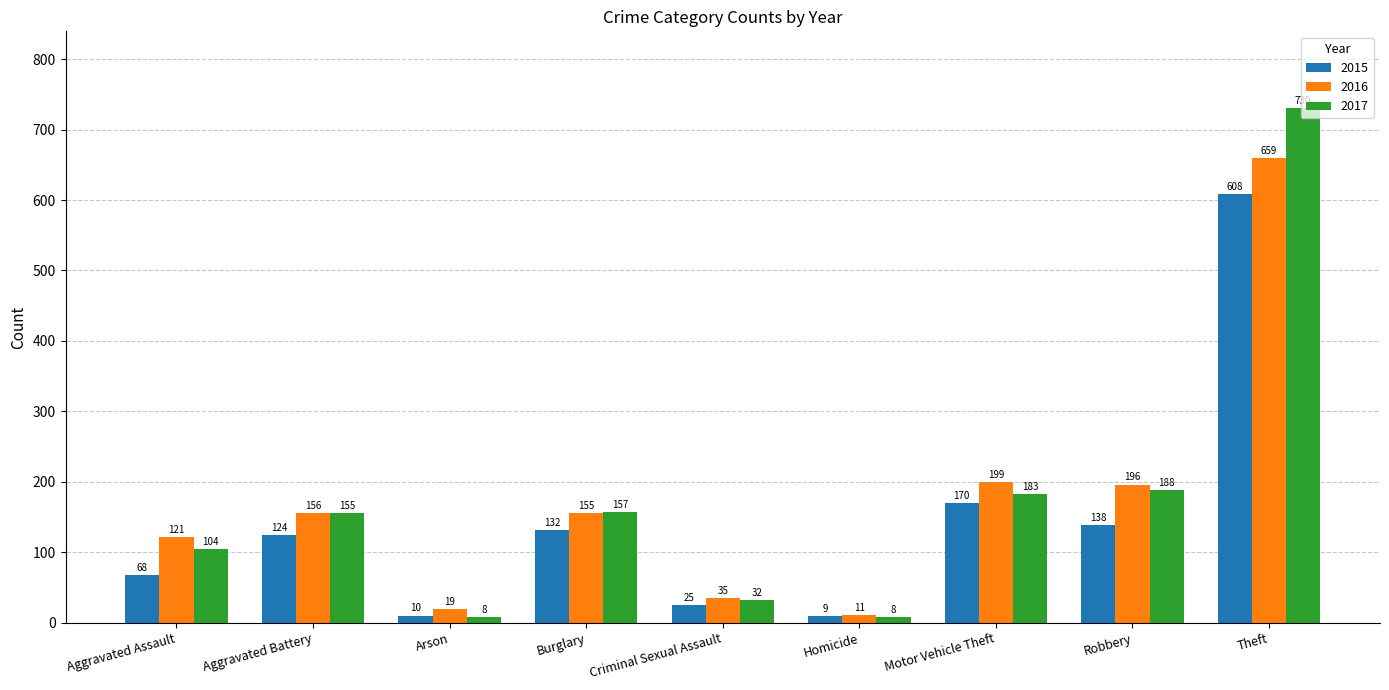

How many series are shown in this chart?

3